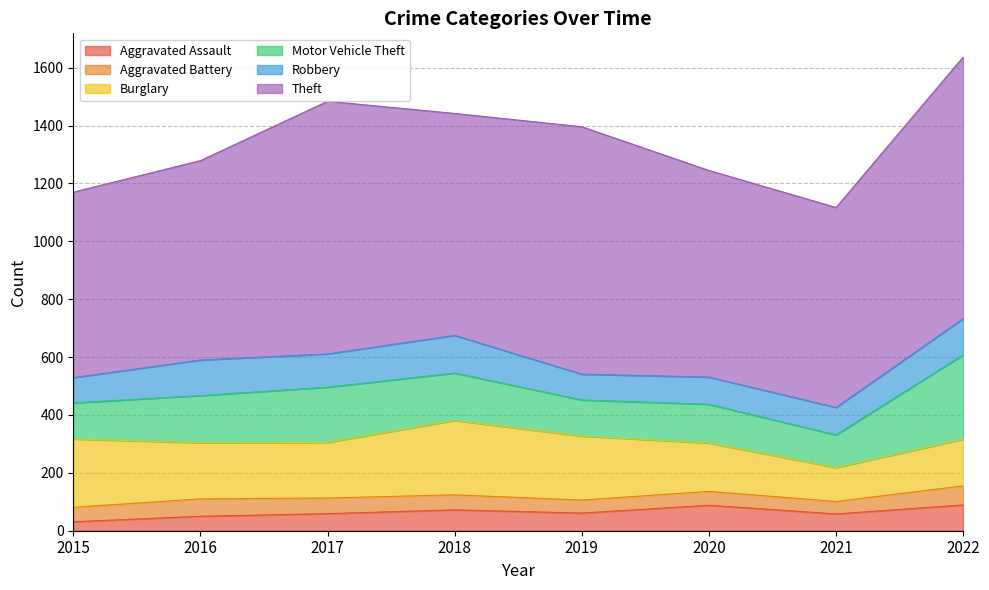

The Aggravated Assault series shows 31 at 2015. True or false?

True